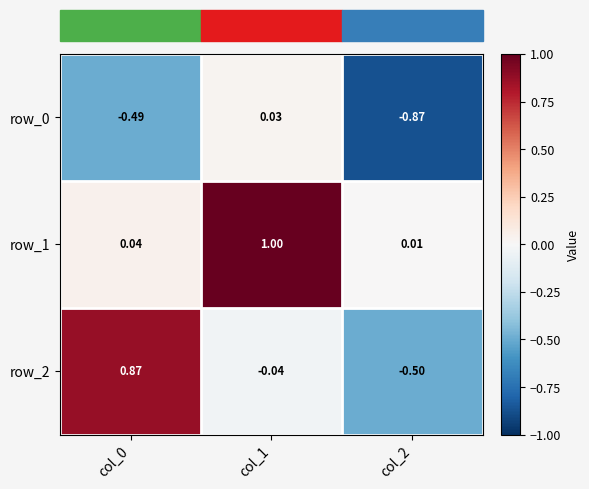

Is the value of row_2 at col_0 greater than the value of row_1 at col_1?

No